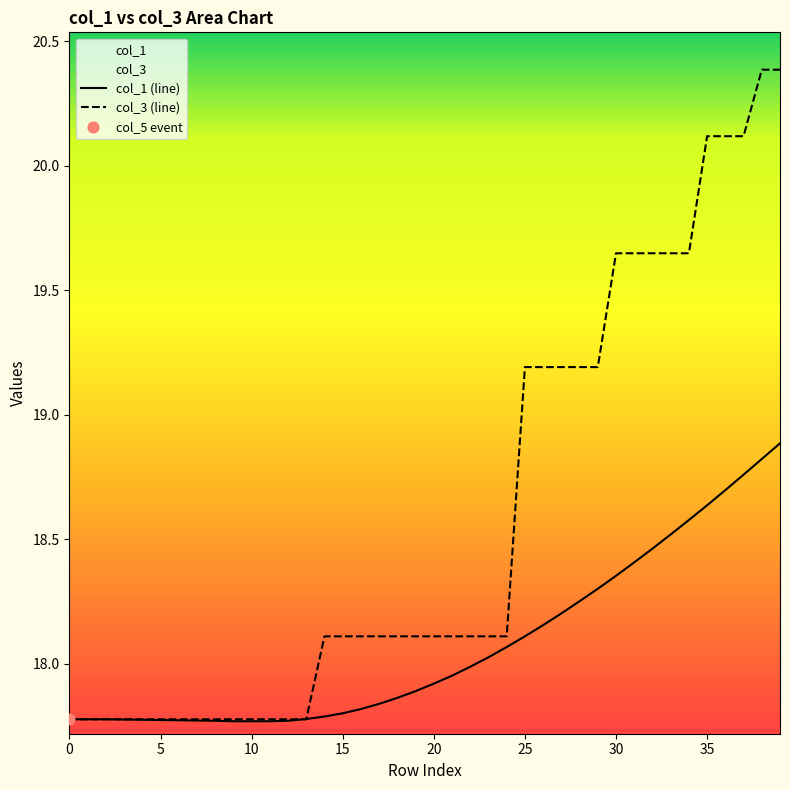

What is the greatest value displayed?

20.4